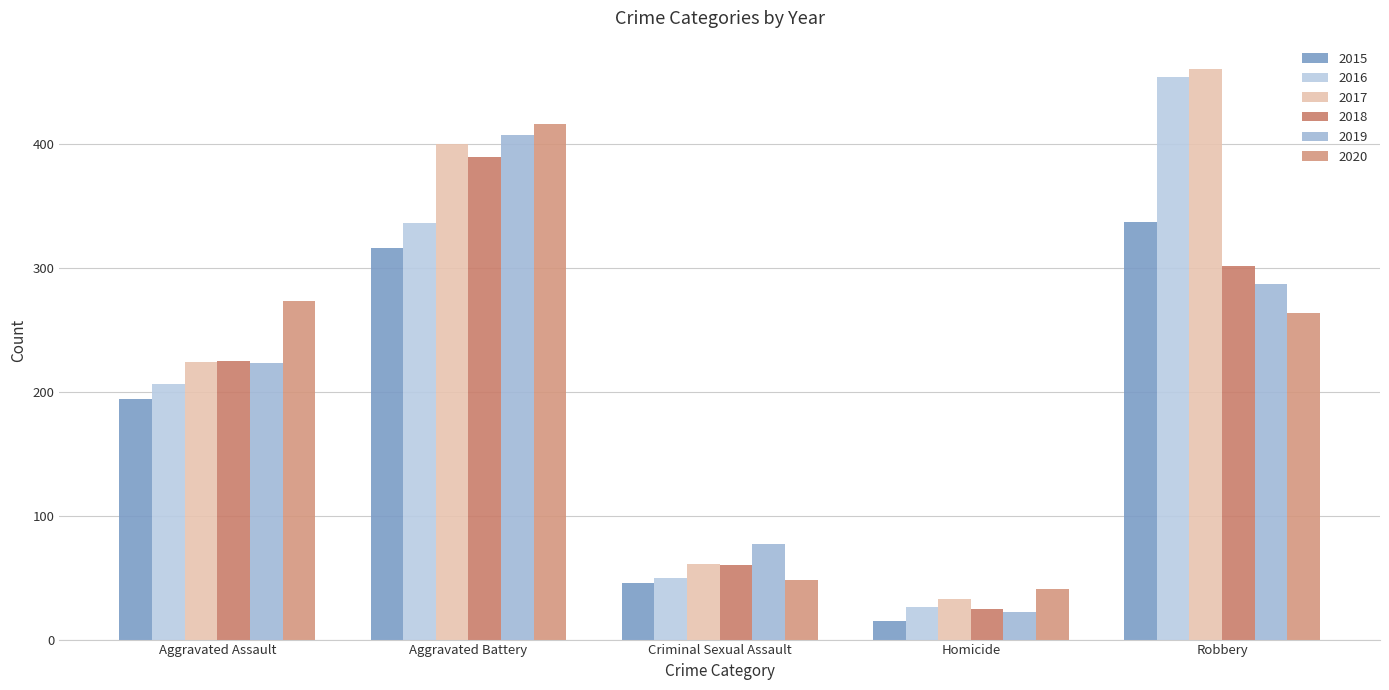

Read the 2015 value at Aggravated Battery, to the nearest 5.

315